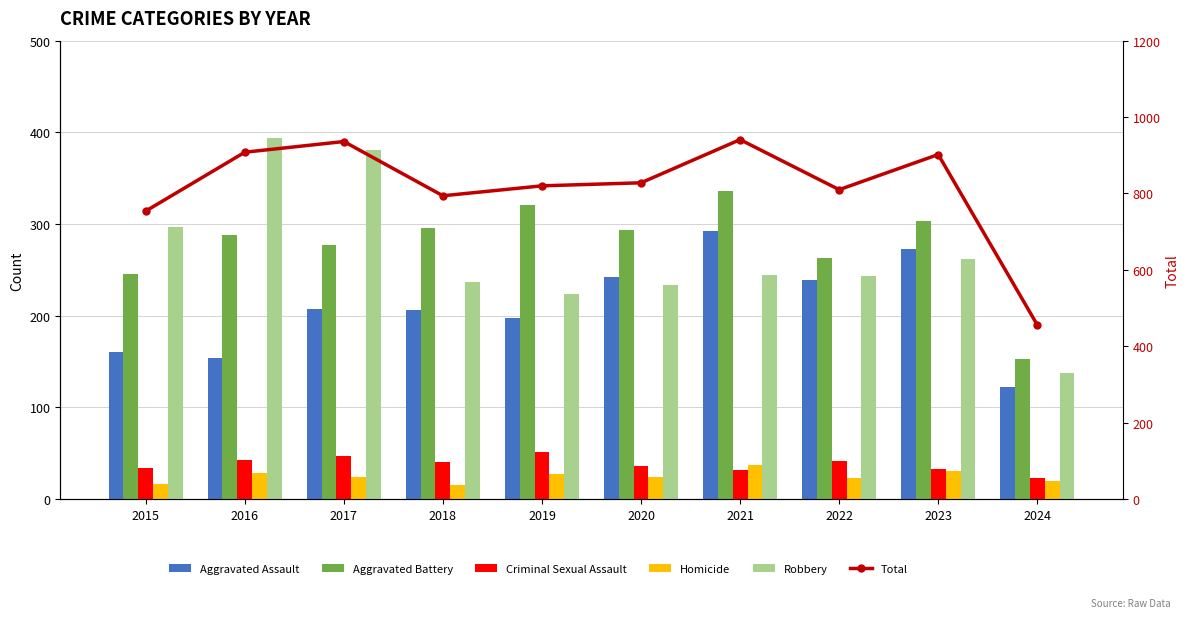

Count the number of data series in this chart.

6